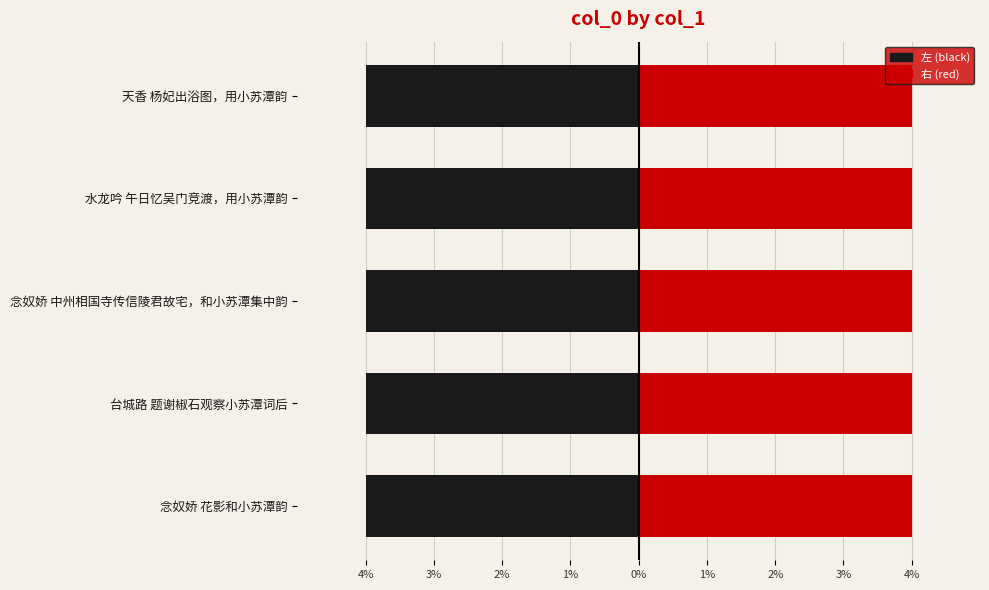

List the series in order of their peak value, highest first.

右 (red), 左 (black)